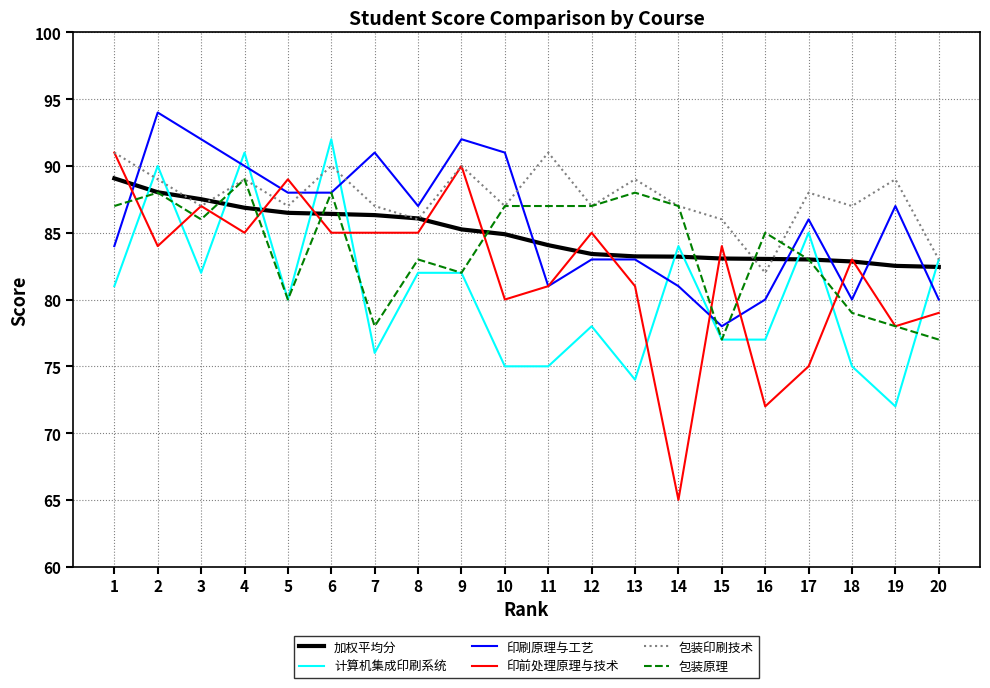

Between which two adjacent categories do 计算机集成印刷系统 and 加权平均分 first intersect?

1 and 2